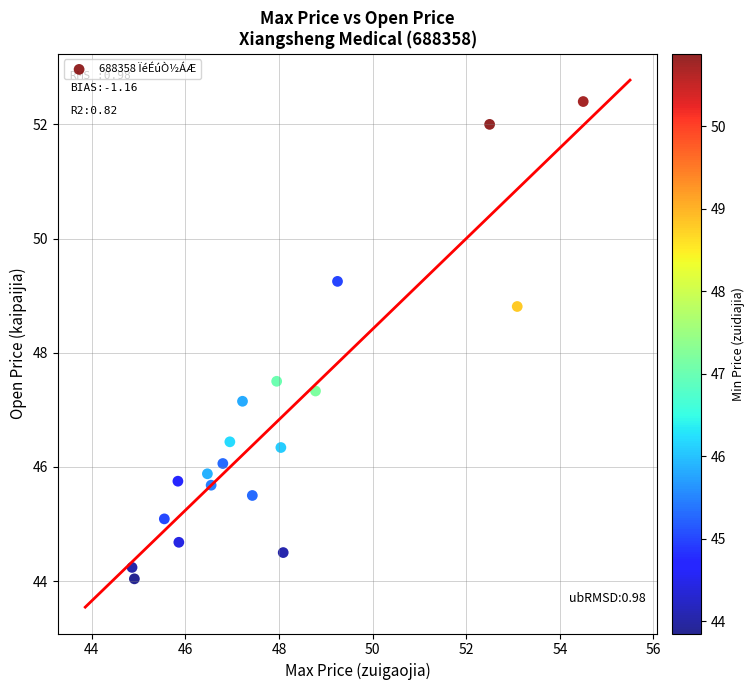

What Y value in the scatter plot is closest to 48?

47.5